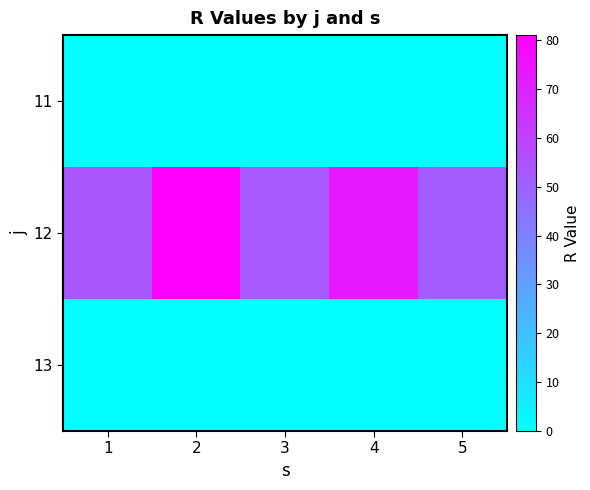

Which series has the widest spread of values?

12